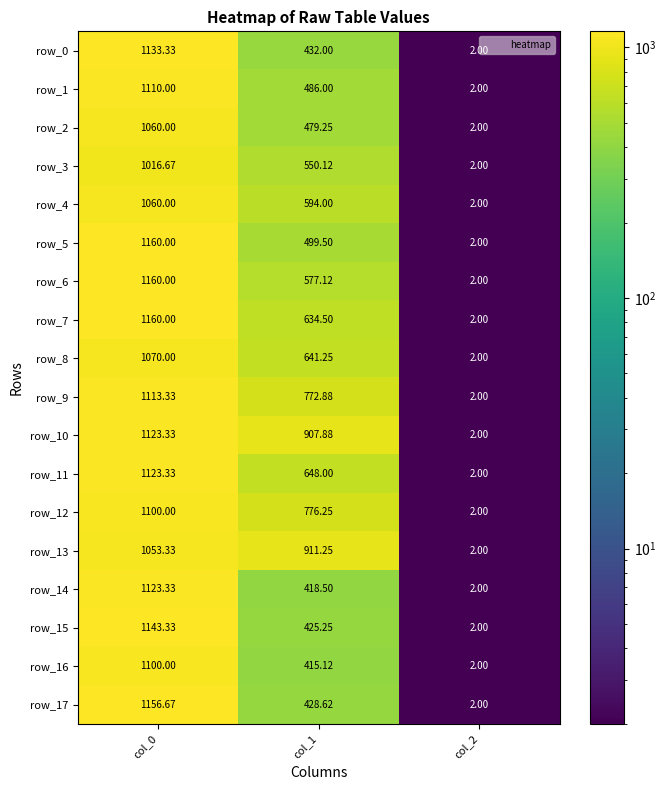

Is the value of row_4 at col_1 greater than the value of row_6 at col_2?

Yes